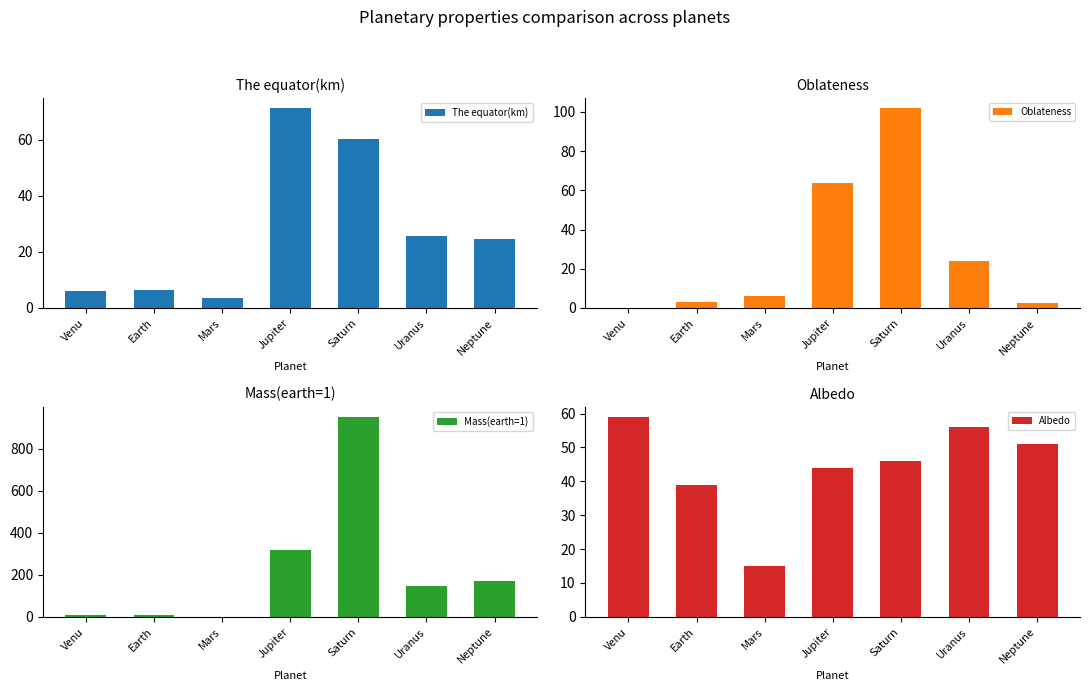

List the labels in order of Mass(earth=1) value, largest first.

Saturn, Jupiter, Neptune, Uranus, Earth, Venu, Mars